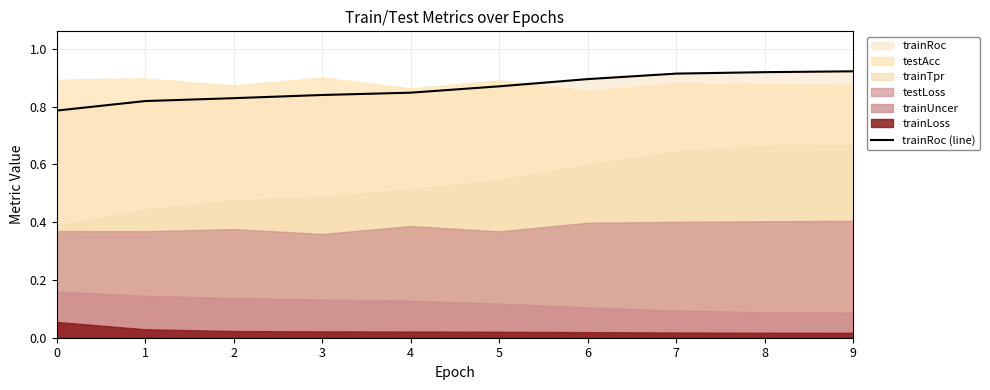

The trainRoc (line) series shows 1.2 at 3. True or false?

False